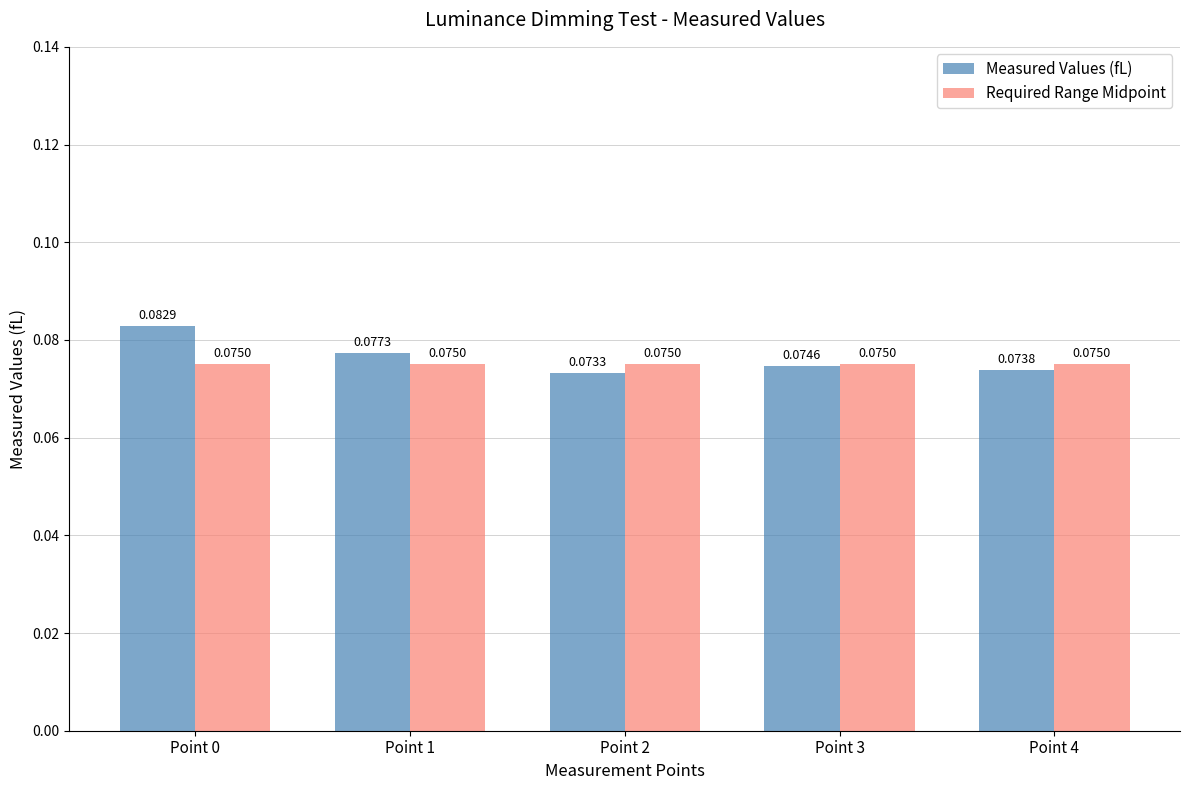

Which series has the largest range (max minus min)?

Measured Values (fL)